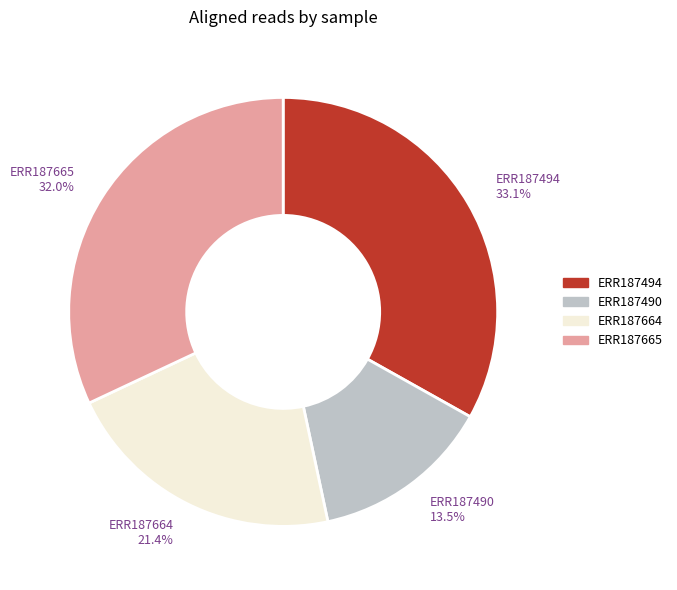

Rank the categories by value from lowest to highest.

ERR187490, ERR187664, ERR187665, ERR187494